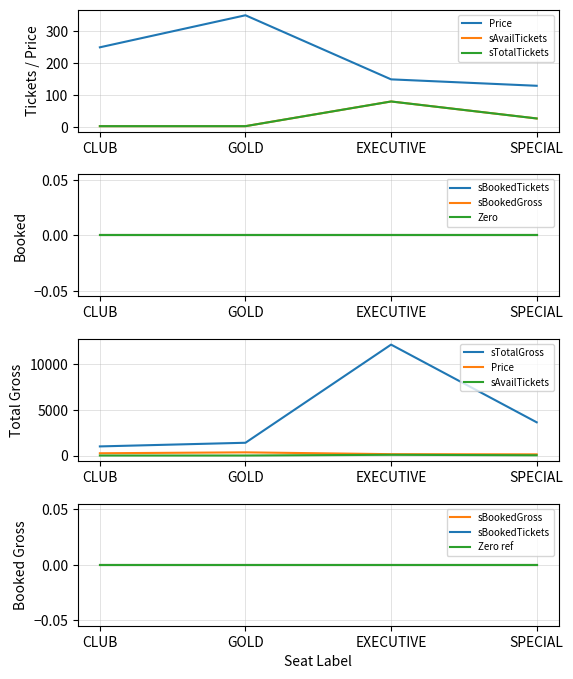

True or false: sTotalTickets and sAvailTickets intersect in this chart.

False